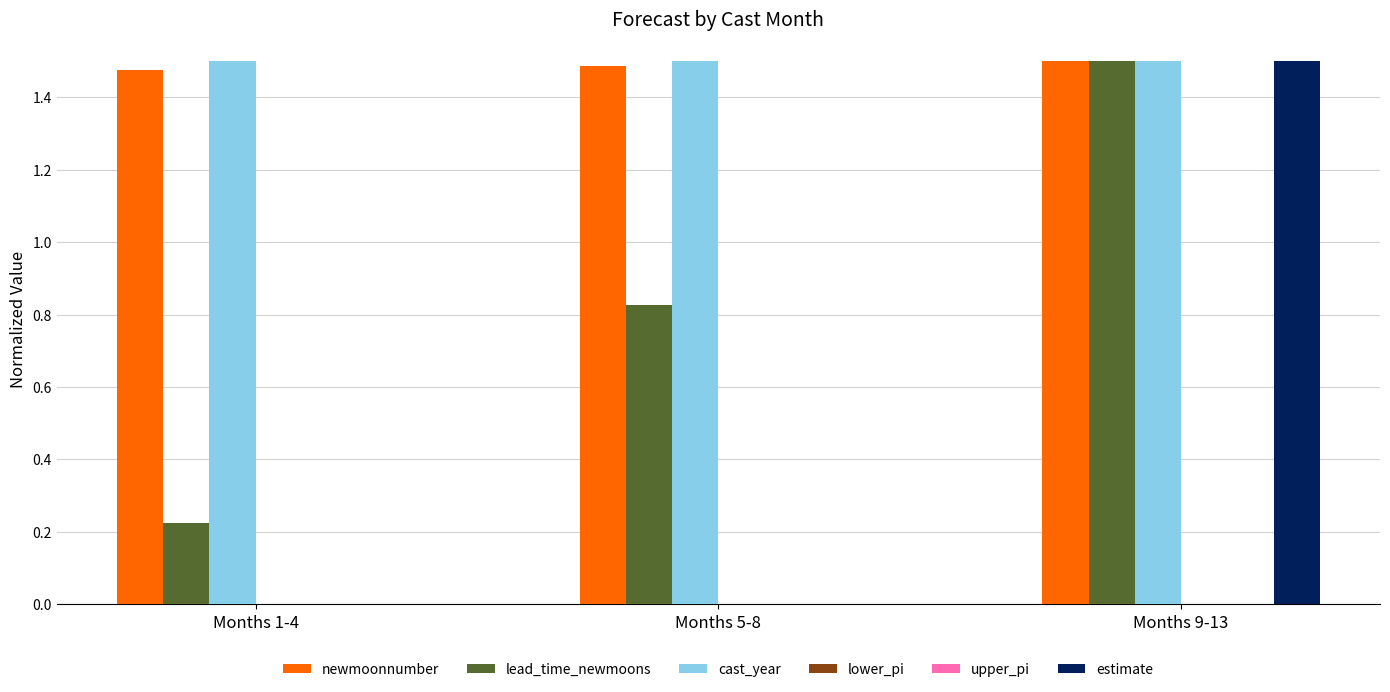

At Months 9-13, list the series in order from smallest to largest.

lower_pi, upper_pi, newmoonnumber, lead_time_newmoons, cast_year, estimate